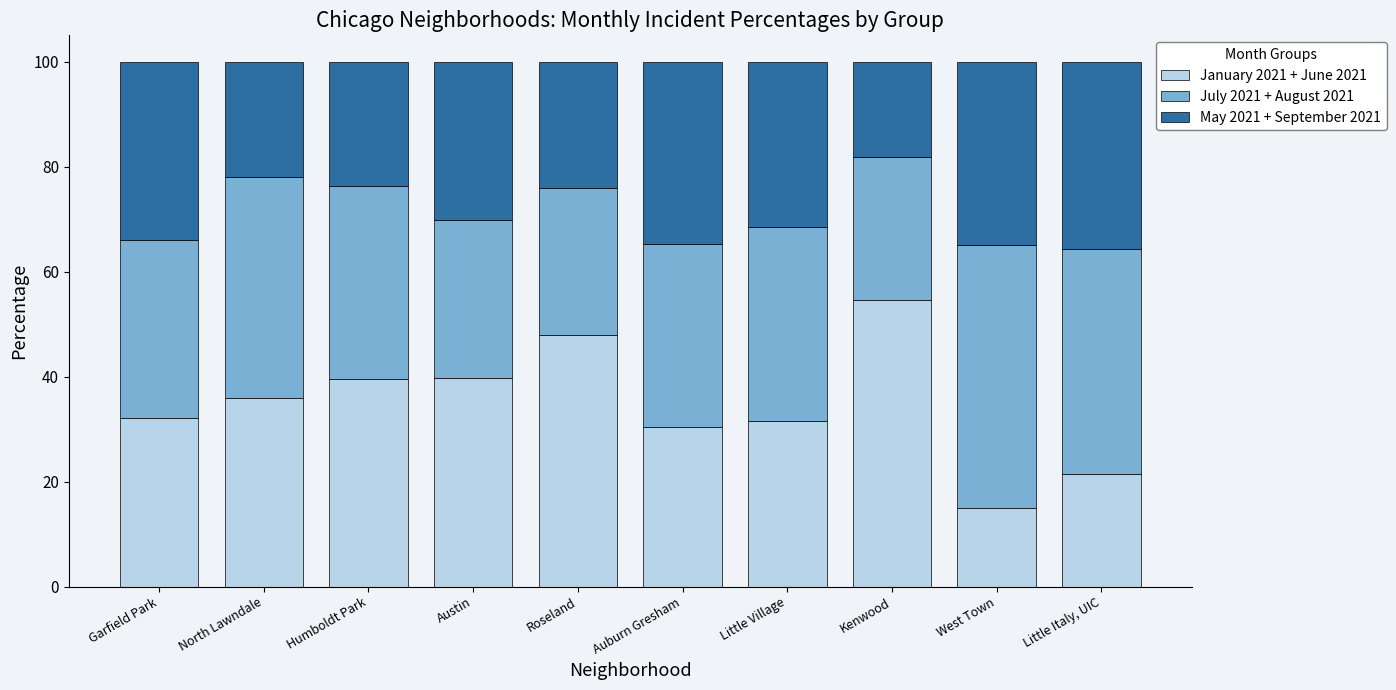

Which category has the highest value in the January 2021 + June 2021 series?

Kenwood